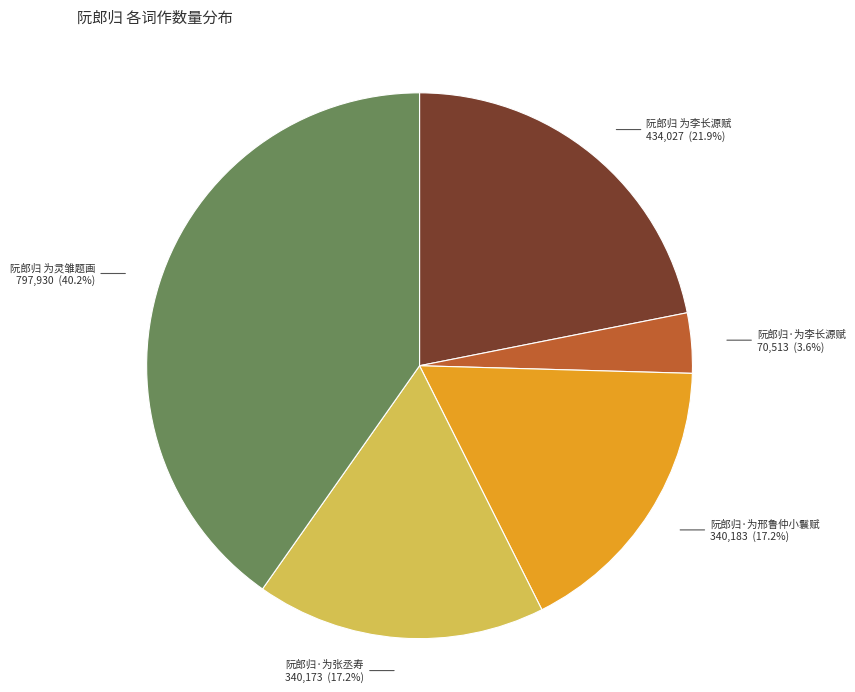

Does 阮郎归 为李长源赋 account for over 50% of the chart?

No